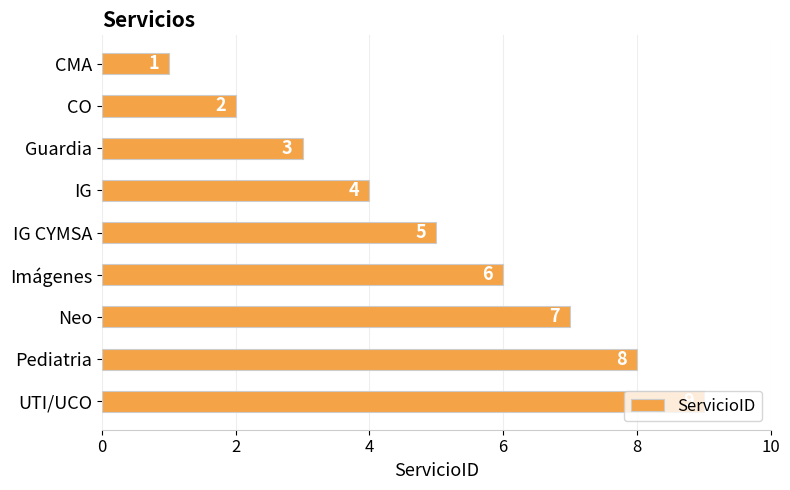

List the labels in order of value, smallest first.

CMA, CO, Guardia, IG, IG CYMSA, Imágenes, Neo, Pediatria, UTI/UCO